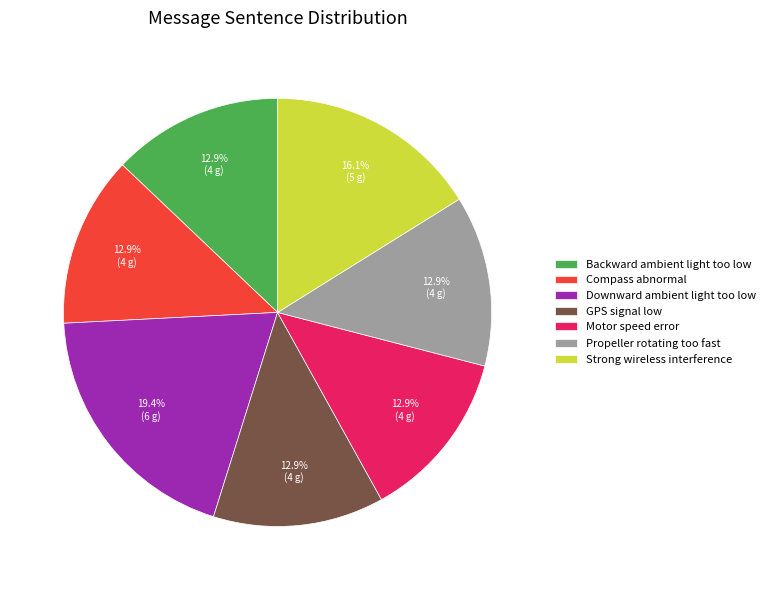

Does any single category account for the majority?

No